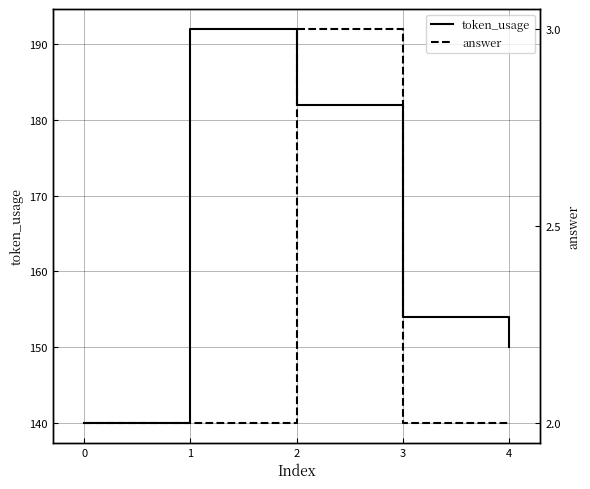

Where does the token_usage series first go above 154?

1